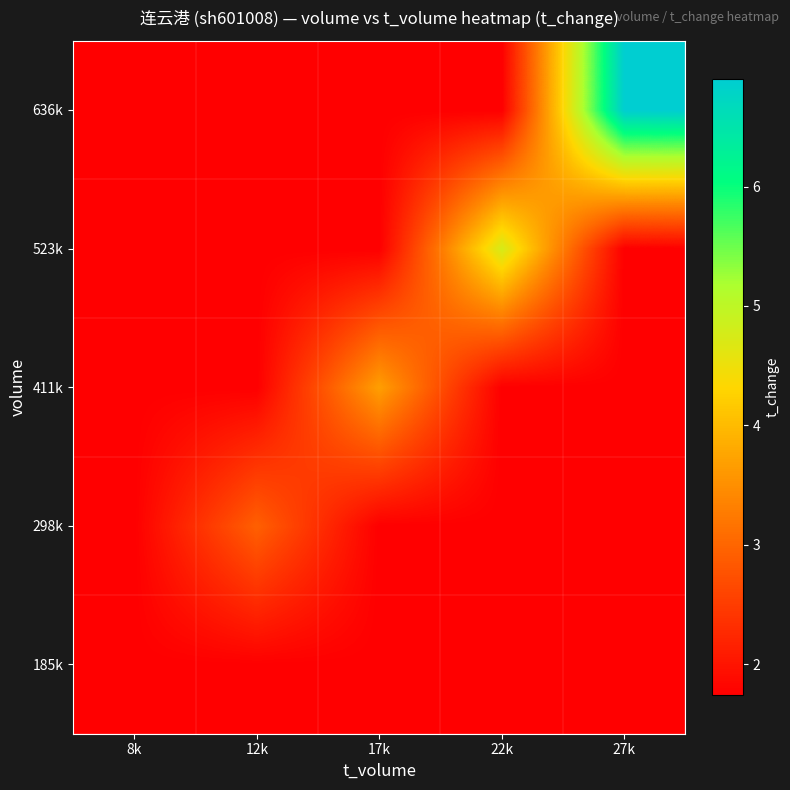

How many categories are shown in the chart?

5